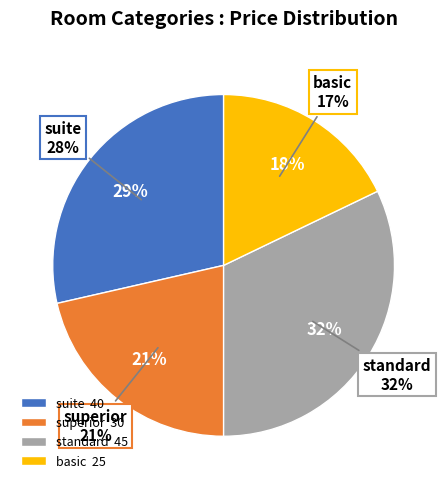

Is there a majority slice in this chart?

No